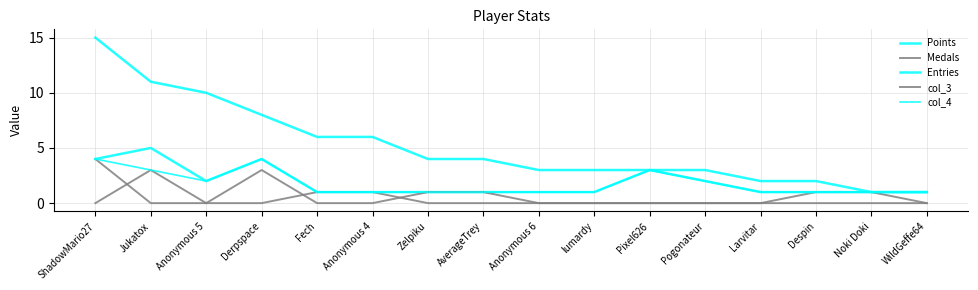

What is the total value across all series at Anonymous 4?

9